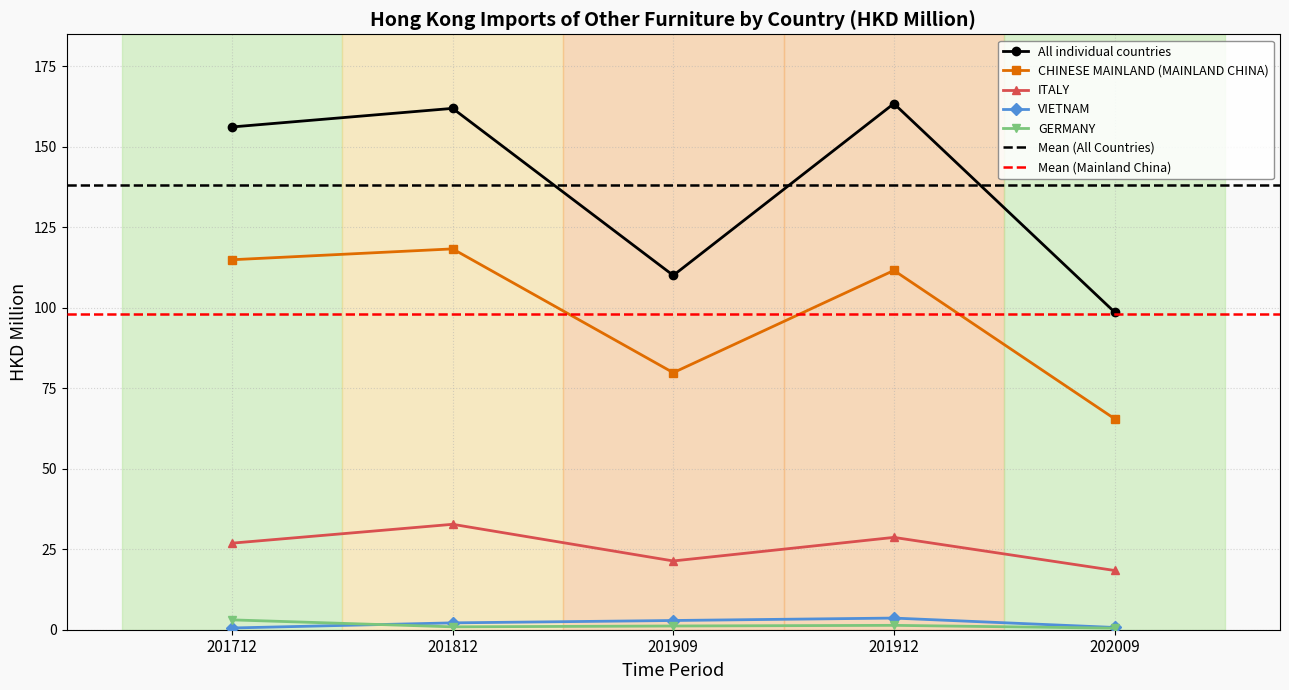

True or false: 201912 has a value of 0.1 at DENMARK.

False